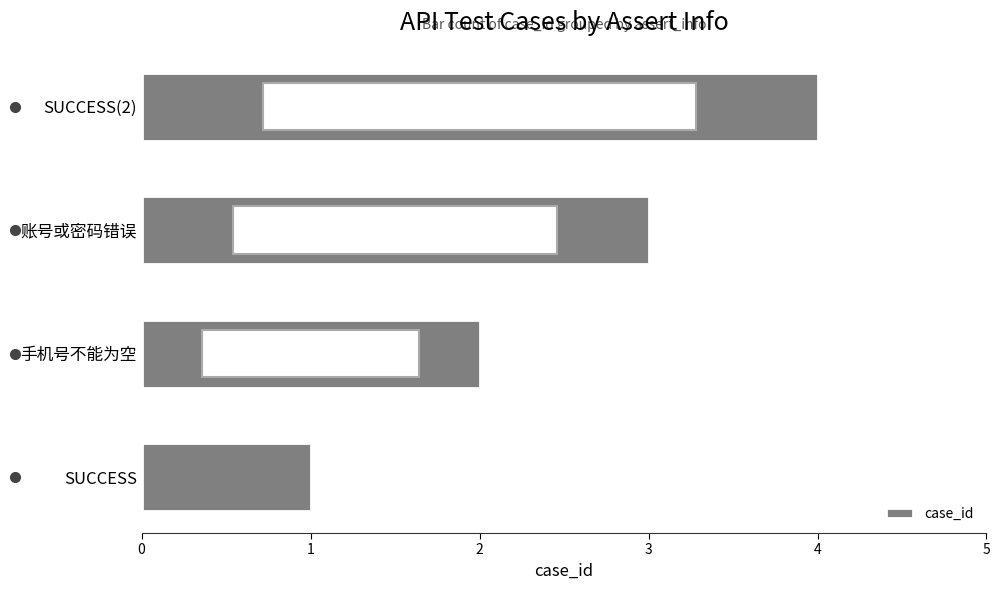

How many data points does each series have?

4